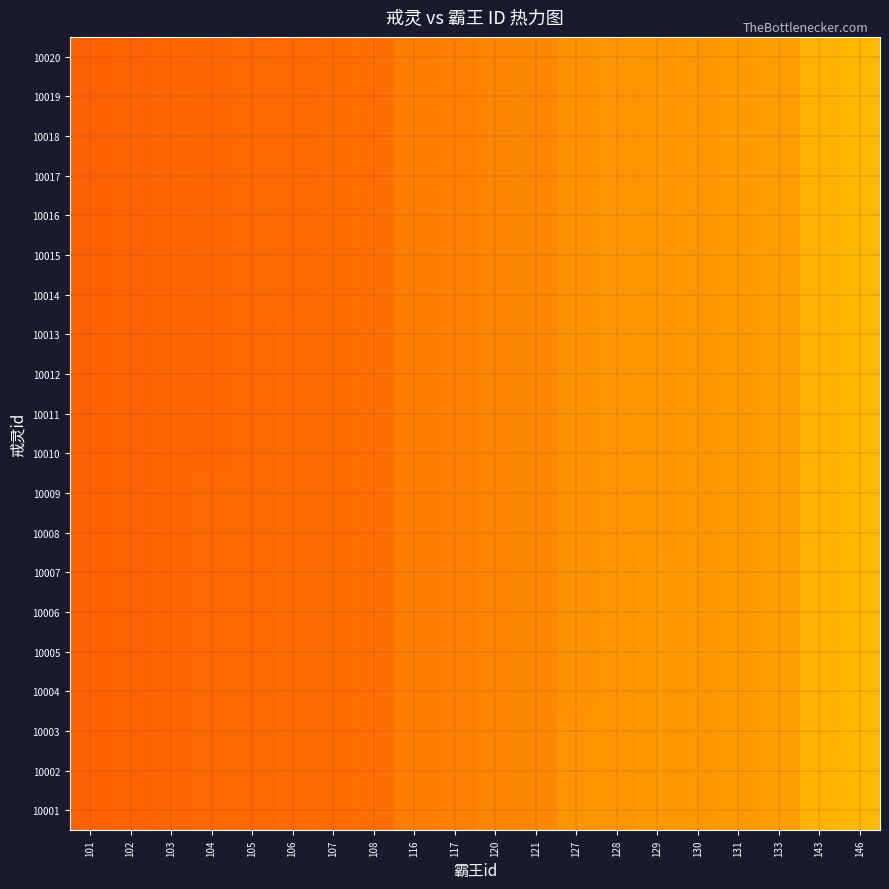

Rank the series by their maximum value, from highest to lowest.

10001, 10002, 10003, 10004, 10005, 10006, 10007, 10008, 10009, 10010, 10011, 10012, 10013, 10014, 10015, 10016, 10017, 10018, 10019, 10020